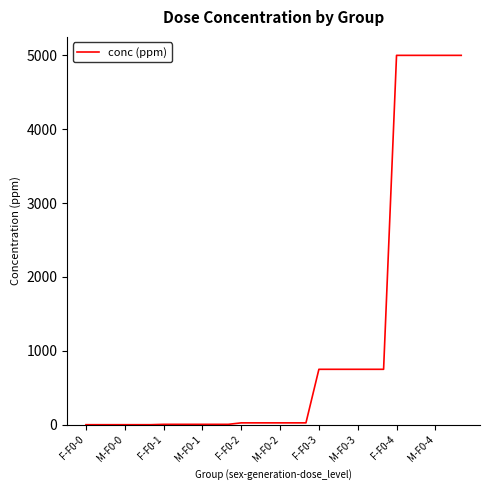

What is the difference between the maximum and minimum values?

5000